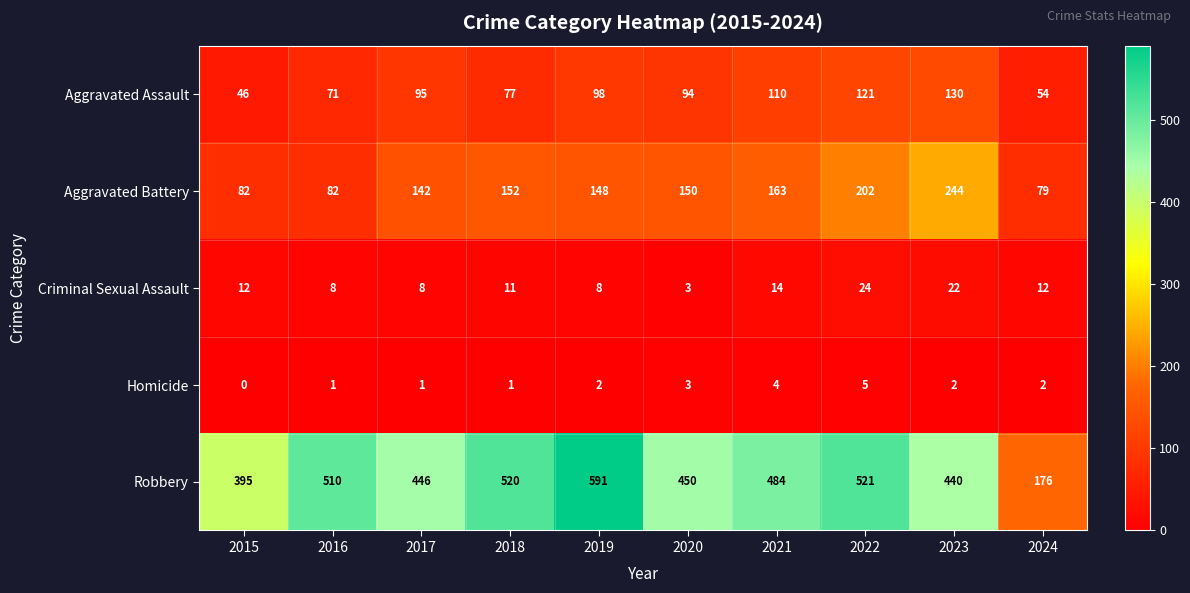

What is the difference between the second highest and minimum values in the Aggravated Battery series?

123